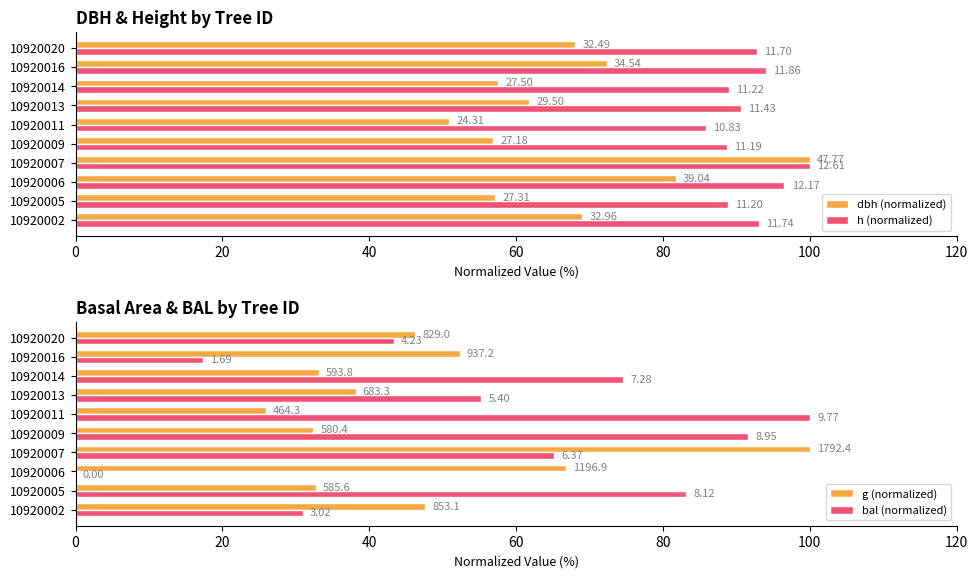

What is the average value of the g (normalized) series?

47.5